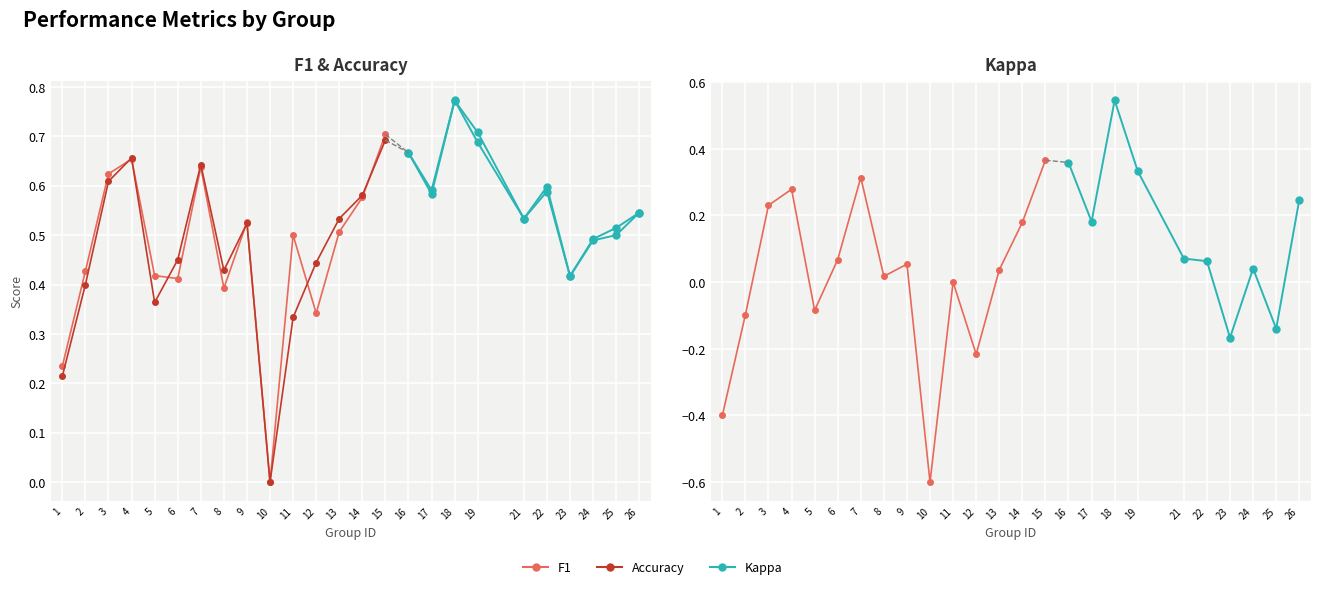

Reading right to left, transcribe all the data shown in this chart.

f1: 0.5	0.5	0.5	0.4	0.6	0.5	0.7	0.8	0.6	0.7	0.7	0.6	0.5	0.3	0.5	0.0	0.5	0.4	0.6	0.4	0.4	0.7	0.6	0.4	0.2
kappa: 0.2	-0.1	0.0	-0.2	0.1	0.1	0.3	0.5	0.2	0.4	0.4	0.2	0.0	-0.2	0.0	-0.6	0.1	0.0	0.3	0.1	-0.1	0.3	0.2	-0.1	-0.4
accuracy: 0.5	0.5	0.5	0.4	0.6	0.5	0.7	0.8	0.6	0.7	0.7	0.6	0.5	0.4	0.3	0.0	0.5	0.4	0.6	0.5	0.4	0.7	0.6	0.4	0.2